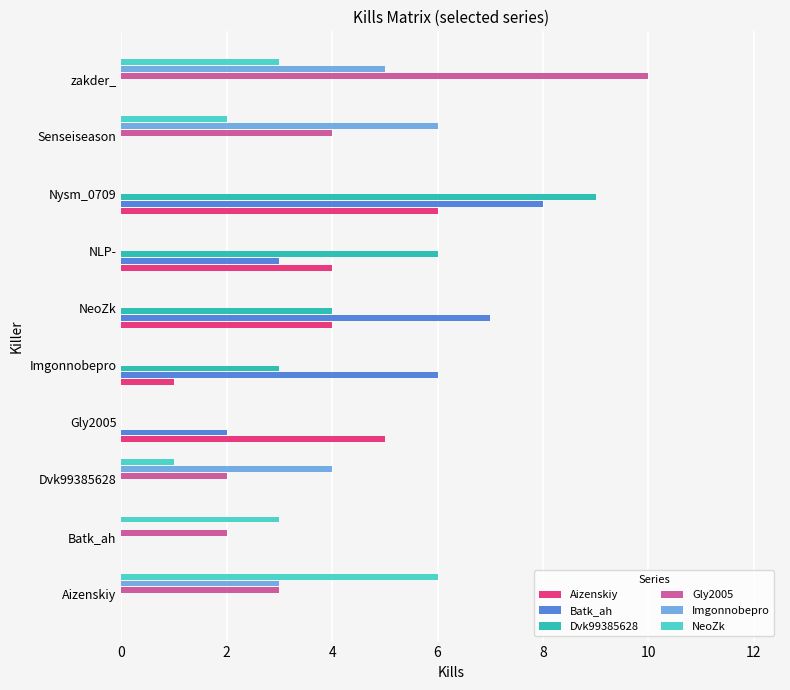

Which label corresponds to the largest value in the chart?

zakder_